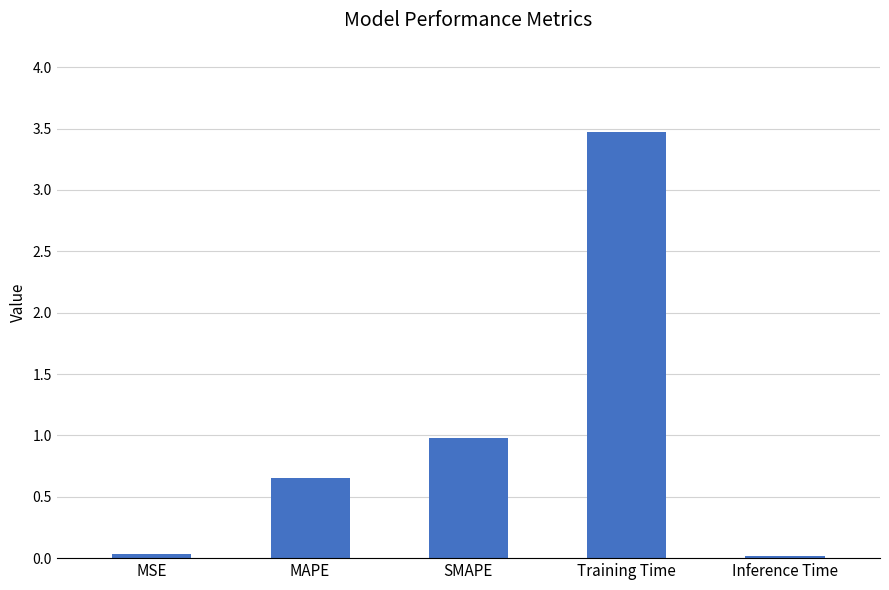

What is the greatest value displayed?

3.5